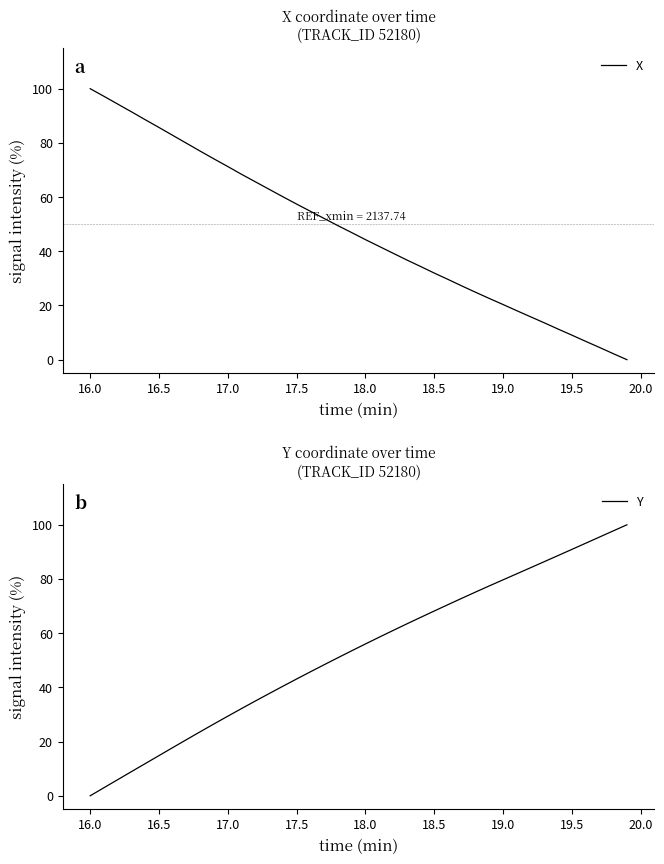

At which label does X reach its peak?

16.0